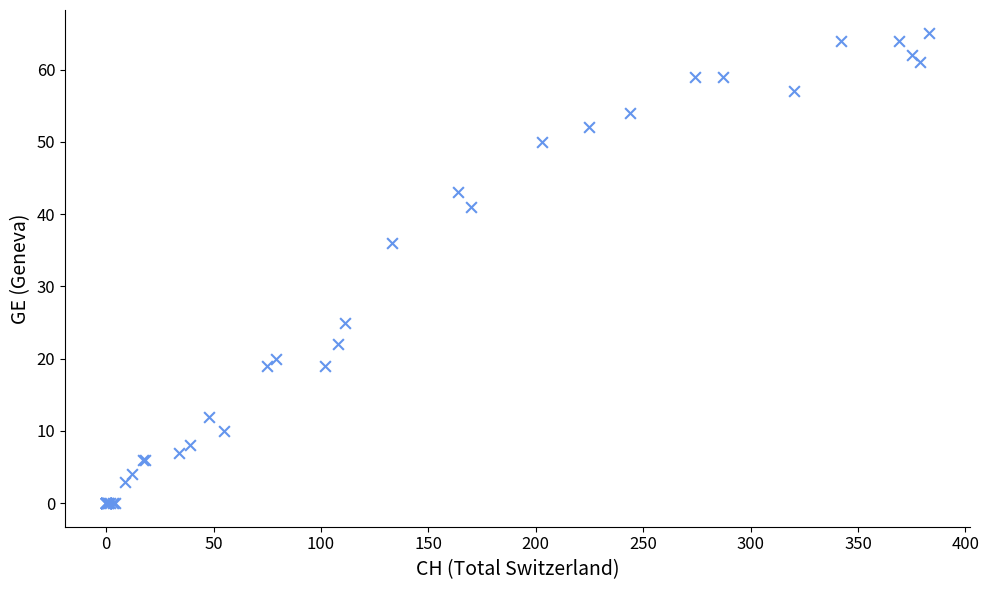

What Y value in the scatter plot is closest to 32?

36